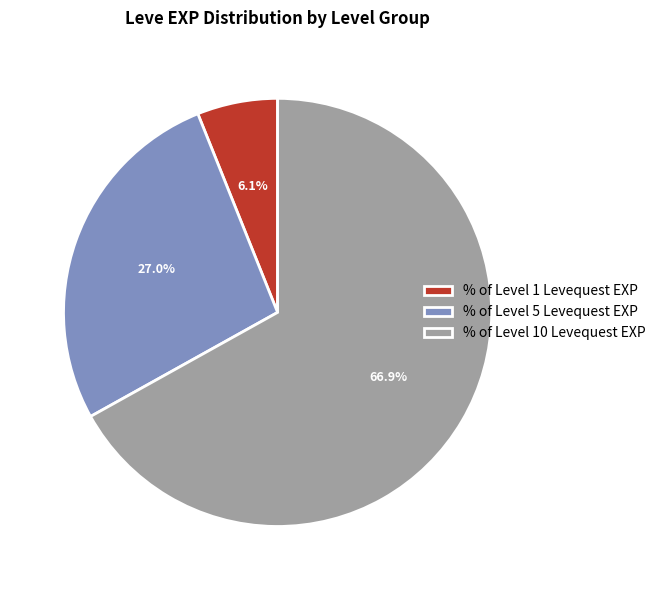

Between % of Level 10 Levequest EXP and % of Level 1 Levequest EXP, which is larger?

% of Level 10 Levequest EXP